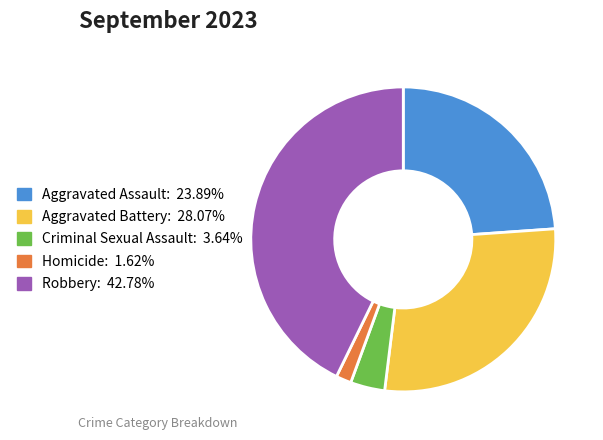

Which slice is the smallest?

Homicide